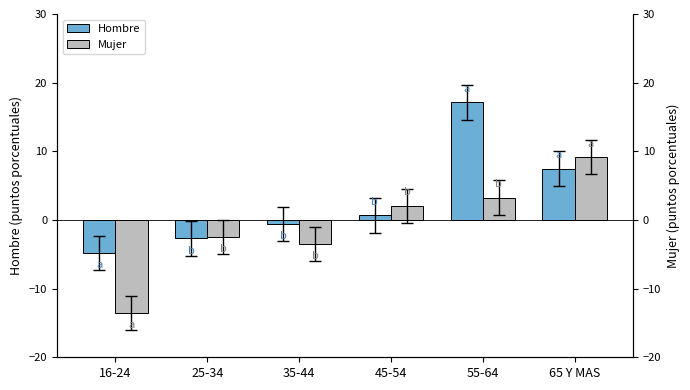

The Hombre series shows 0.7 at 45-54. True or false?

True